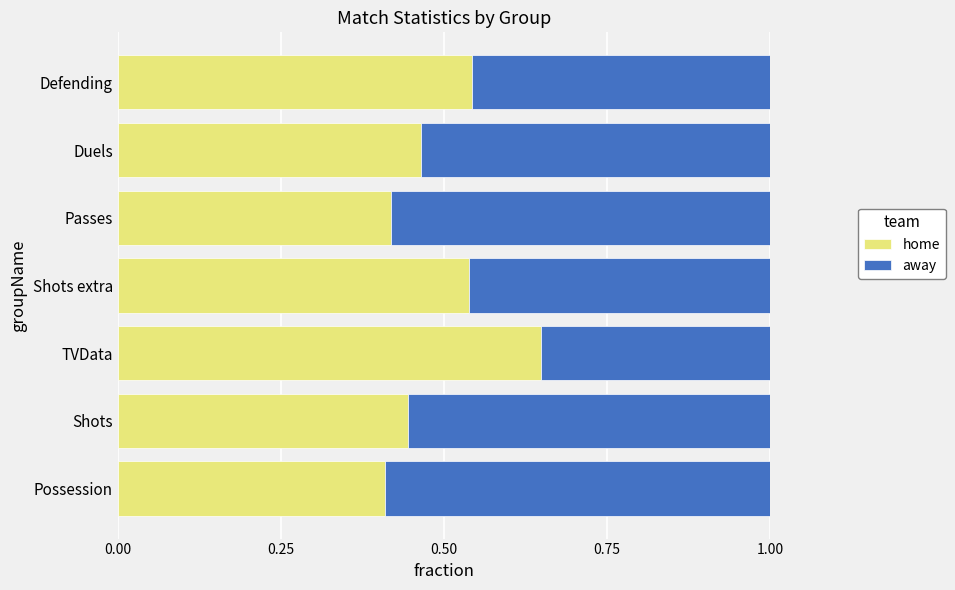

How many home values are between 0 and 1?

7